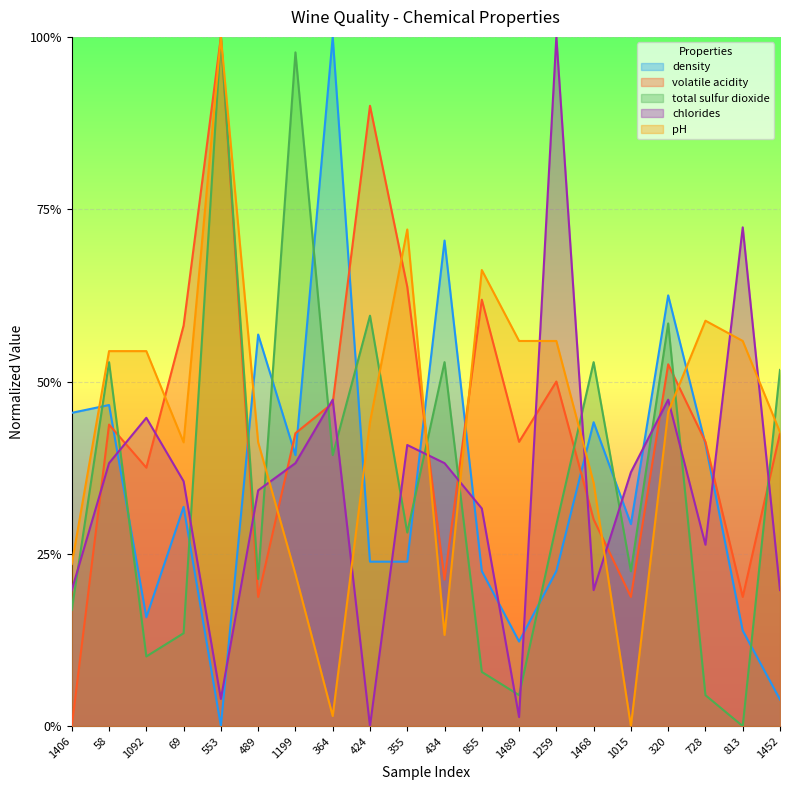

What position from the right is 1092?

18